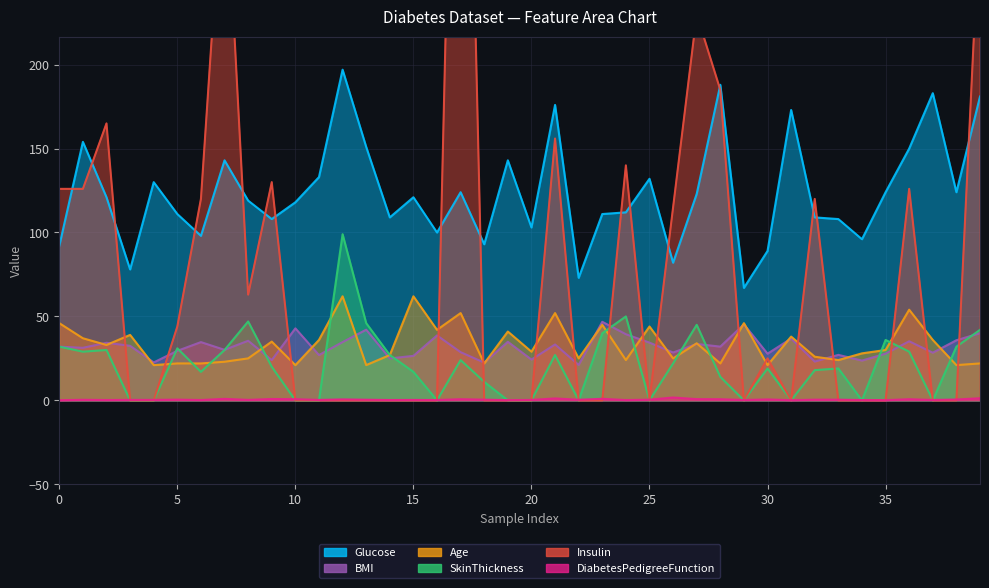

How many lines are shown in the chart?

6